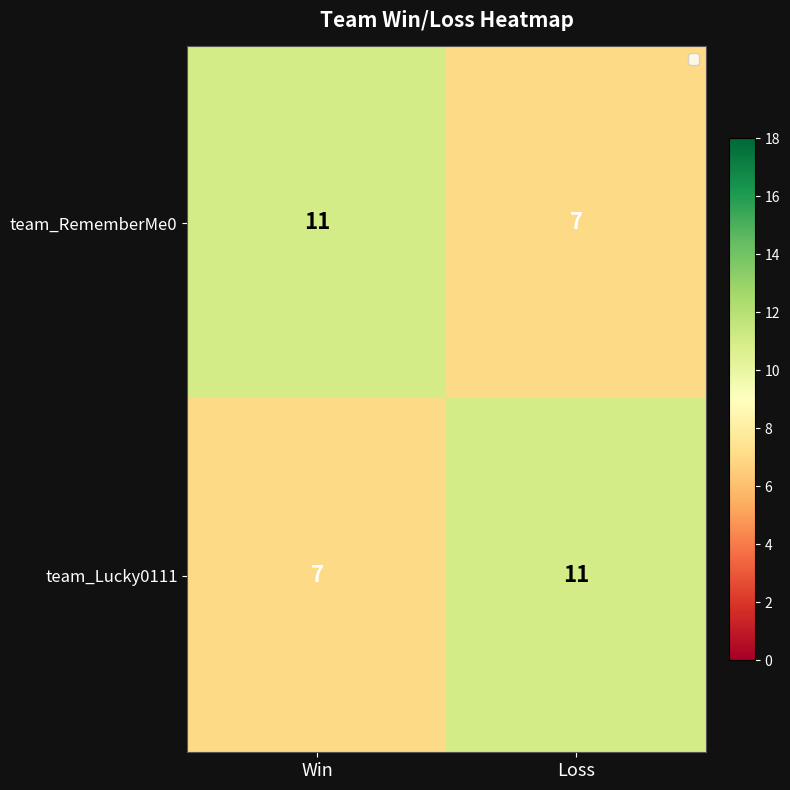

What is the total value across all series at Loss?

18